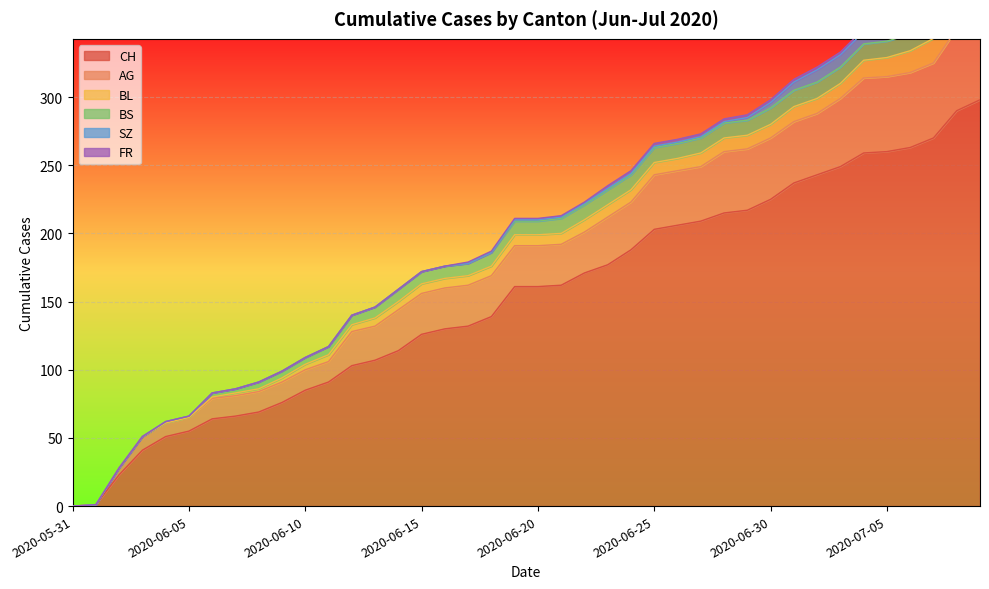

Reading right to left, list all the values displayed in this chart.

CH: 2020-07-09=298	2020-07-08=290	2020-07-07=270	2020-07-06=263	2020-07-05=260	2020-07-04=259	2020-07-03=249	2020-07-02=243	2020-07-01=237	2020-06-30=225	2020-06-29=217	2020-06-28=215	2020-06-27=209	2020-06-26=206	2020-06-25=203	2020-06-24=188	2020-06-23=177	2020-06-22=171	2020-06-21=162	2020-06-20=161	2020-06-19=161	2020-06-18=139	2020-06-17=132	2020-06-16=130	2020-06-15=126	2020-06-14=114	2020-06-13=107	2020-06-12=103	2020-06-11=91	2020-06-10=85	2020-06-09=76	2020-06-08=69	2020-06-07=66	2020-06-06=64	2020-06-05=55	2020-06-04=51	2020-06-03=41	2020-06-02=23	2020-06-01=1	2020-05-31=0
AG: 2020-07-09=65	2020-07-08=60	2020-07-07=55	2020-07-06=55	2020-07-05=55	2020-07-04=55	2020-07-03=50	2020-07-02=45	2020-07-01=45	2020-06-30=45	2020-06-29=45	2020-06-28=45	2020-06-27=40	2020-06-26=40	2020-06-25=40	2020-06-24=35	2020-06-23=35	2020-06-22=30	2020-06-21=30	2020-06-20=30	2020-06-19=30	2020-06-18=30	2020-06-17=30	2020-06-16=30	2020-06-15=30	2020-06-14=30	2020-06-13=25	2020-06-12=25	2020-06-11=15	2020-06-10=15	2020-06-09=15	2020-06-08=15	2020-06-07=15	2020-06-06=15	2020-06-05=10	2020-06-04=10	2020-06-03=10	2020-06-02=5	2020-06-01=0	2020-05-31=0
BL: 2020-07-09=20	2020-07-08=19	2020-07-07=18	2020-07-06=16	2020-07-05=14	2020-07-04=13	2020-07-03=11	2020-07-02=11	2020-07-01=11	2020-06-30=10	2020-06-29=10	2020-06-28=10	2020-06-27=10	2020-06-26=9	2020-06-25=9	2020-06-24=9	2020-06-23=9	2020-06-22=9	2020-06-21=8	2020-06-20=8	2020-06-19=8	2020-06-18=7	2020-06-17=7	2020-06-16=7	2020-06-15=7	2020-06-14=6	2020-06-13=6	2020-06-12=5	2020-06-11=5	2020-06-10=4	2020-06-09=3	2020-06-08=2	2020-06-07=2	2020-06-06=1	2020-06-05=0	2020-06-04=0	2020-06-03=0	2020-06-02=0	2020-06-01=0	2020-05-31=0
BS: 2020-07-09=12	2020-07-08=12	2020-07-07=12	2020-07-06=12	2020-07-05=12	2020-07-04=12	2020-07-03=12	2020-07-02=12	2020-07-01=12	2020-06-30=12	2020-06-29=11	2020-06-28=11	2020-06-27=11	2020-06-26=11	2020-06-25=11	2020-06-24=11	2020-06-23=11	2020-06-22=11	2020-06-21=11	2020-06-20=10	2020-06-19=10	2020-06-18=10	2020-06-17=9	2020-06-16=9	2020-06-15=9	2020-06-14=9	2020-06-13=8	2020-06-12=7	2020-06-11=6	2020-06-10=5	2020-06-09=5	2020-06-08=5	2020-06-07=3	2020-06-06=3	2020-06-05=1	2020-06-04=1	2020-06-03=0	2020-06-02=0	2020-06-01=0	2020-05-31=0
SZ: 2020-07-09=17	2020-07-08=17	2020-07-07=9	2020-07-06=9	2020-07-05=9	2020-07-04=9	2020-07-03=9	2020-07-02=9	2020-07-01=6	2020-06-30=4	2020-06-29=2	2020-06-28=1	2020-06-27=1	2020-06-26=1	2020-06-25=1	2020-06-24=1	2020-06-23=1	2020-06-22=1	2020-06-21=1	2020-06-20=1	2020-06-19=1	2020-06-18=0	2020-06-17=0	2020-06-16=0	2020-06-15=0	2020-06-14=0	2020-06-13=0	2020-06-12=0	2020-06-11=0	2020-06-10=0	2020-06-09=0	2020-06-08=0	2020-06-07=0	2020-06-06=0	2020-06-05=0	2020-06-04=0	2020-06-03=0	2020-06-02=0	2020-06-01=0	2020-05-31=0
FR: 2020-07-09=2	2020-07-08=2	2020-07-07=2	2020-07-06=2	2020-07-05=2	2020-07-04=2	2020-07-03=2	2020-07-02=2	2020-07-01=2	2020-06-30=2	2020-06-29=2	2020-06-28=2	2020-06-27=2	2020-06-26=2	2020-06-25=2	2020-06-24=2	2020-06-23=2	2020-06-22=1	2020-06-21=1	2020-06-20=1	2020-06-19=1	2020-06-18=1	2020-06-17=1	2020-06-16=0	2020-06-15=0	2020-06-14=0	2020-06-13=0	2020-06-12=0	2020-06-11=0	2020-06-10=0	2020-06-09=0	2020-06-08=0	2020-06-07=0	2020-06-06=0	2020-06-05=0	2020-06-04=0	2020-06-03=0	2020-06-02=0	2020-06-01=0	2020-05-31=0